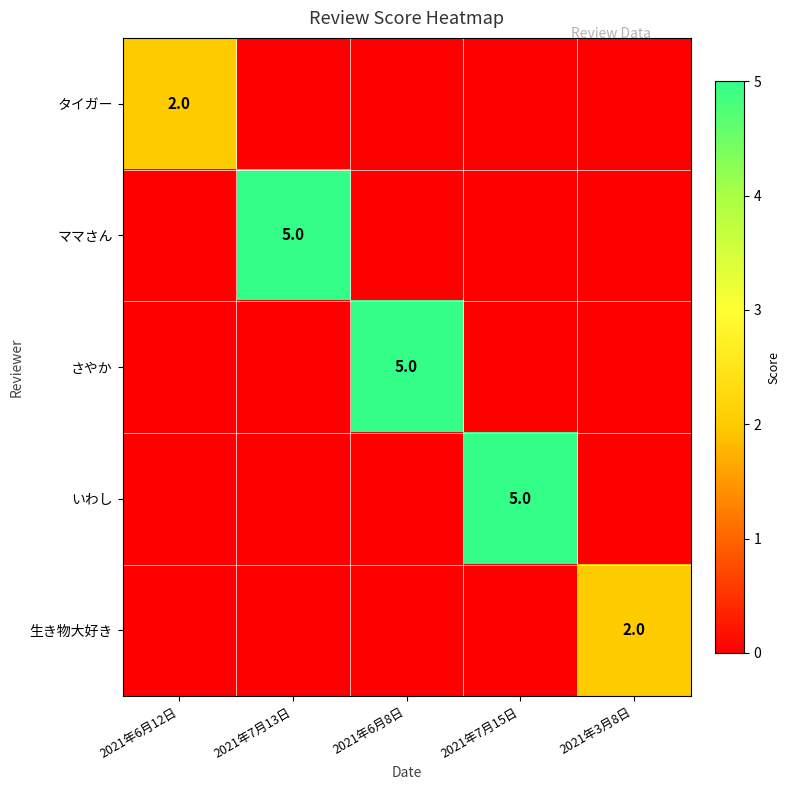

The 生き物大好き series shows 2 at 2021年3月8日. True or false?

True